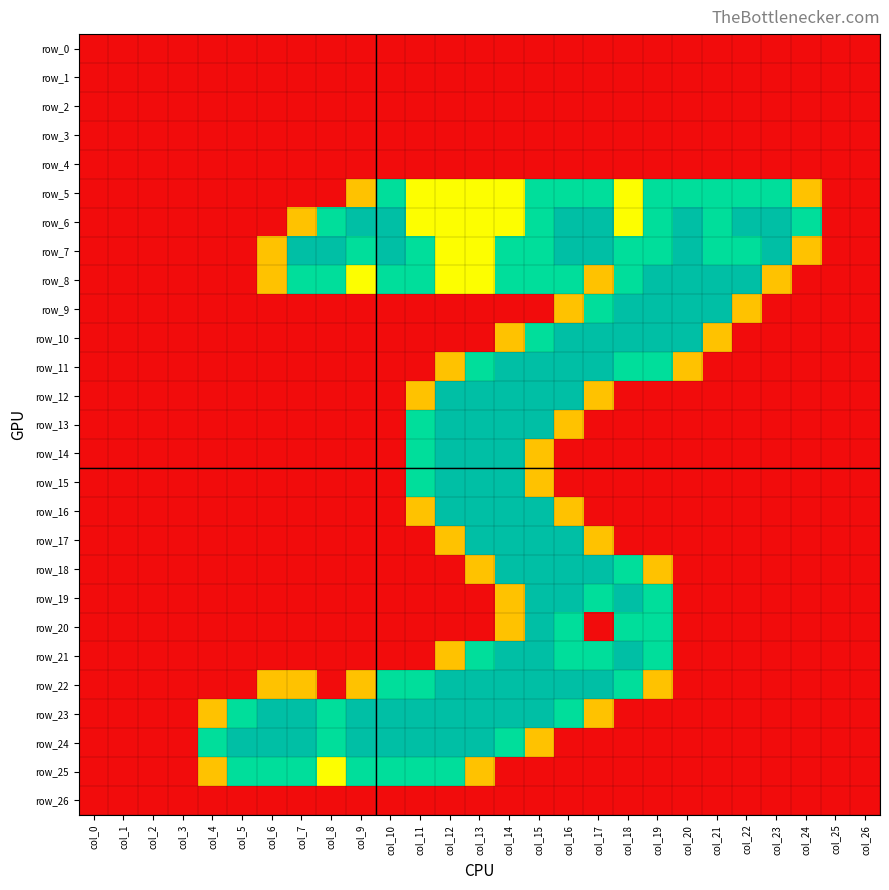

Rank the series by their maximum value, from highest to lowest.

row_6, row_7, row_8, row_9, row_10, row_11, row_12, row_13, row_14, row_15, row_16, row_17, row_18, row_19, row_20, row_21, row_22, row_23, row_24, row_5, row_25, row_0, row_1, row_2, row_3, row_4, row_26